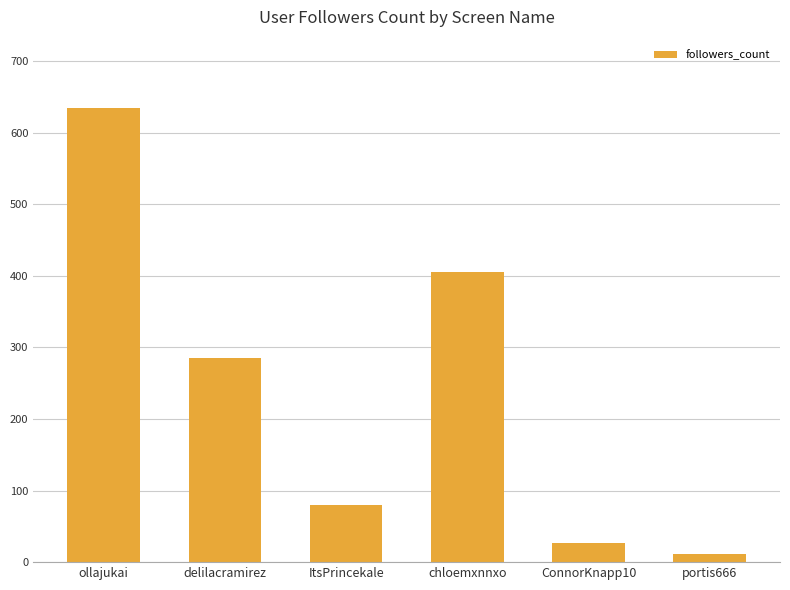

Reading left to right, transcribe all the data shown in this chart.

ollajukai=635	delilacramirez=285	ItsPrincekale=80	chloemxnnxo=405	ConnorKnapp10=27	portis666=12